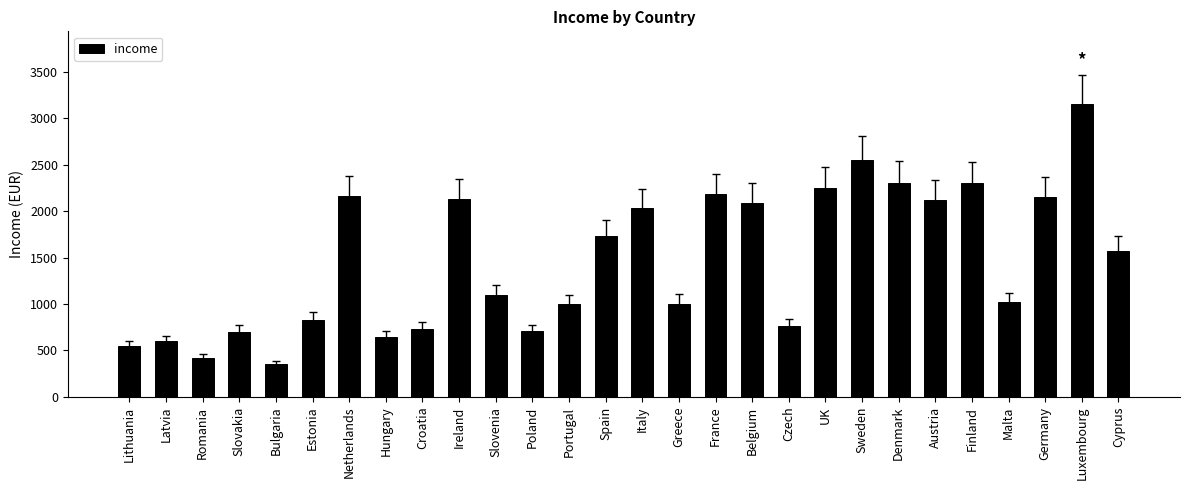

At which category does the chart reach its minimum across all series?

Bulgaria